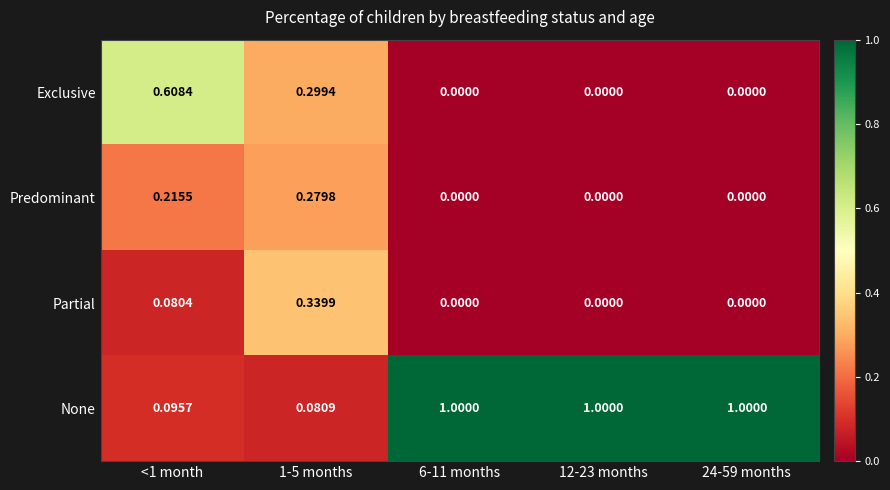

Rank the series by their maximum value, from highest to lowest.

None, Exclusive, Partial, Predominant